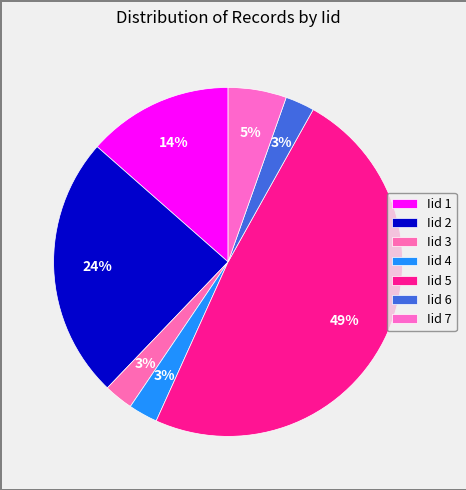

Rank the categories by value from highest to lowest.

Iid 5, Iid 2, Iid 1, Iid 7, Iid 3, Iid 4, Iid 6